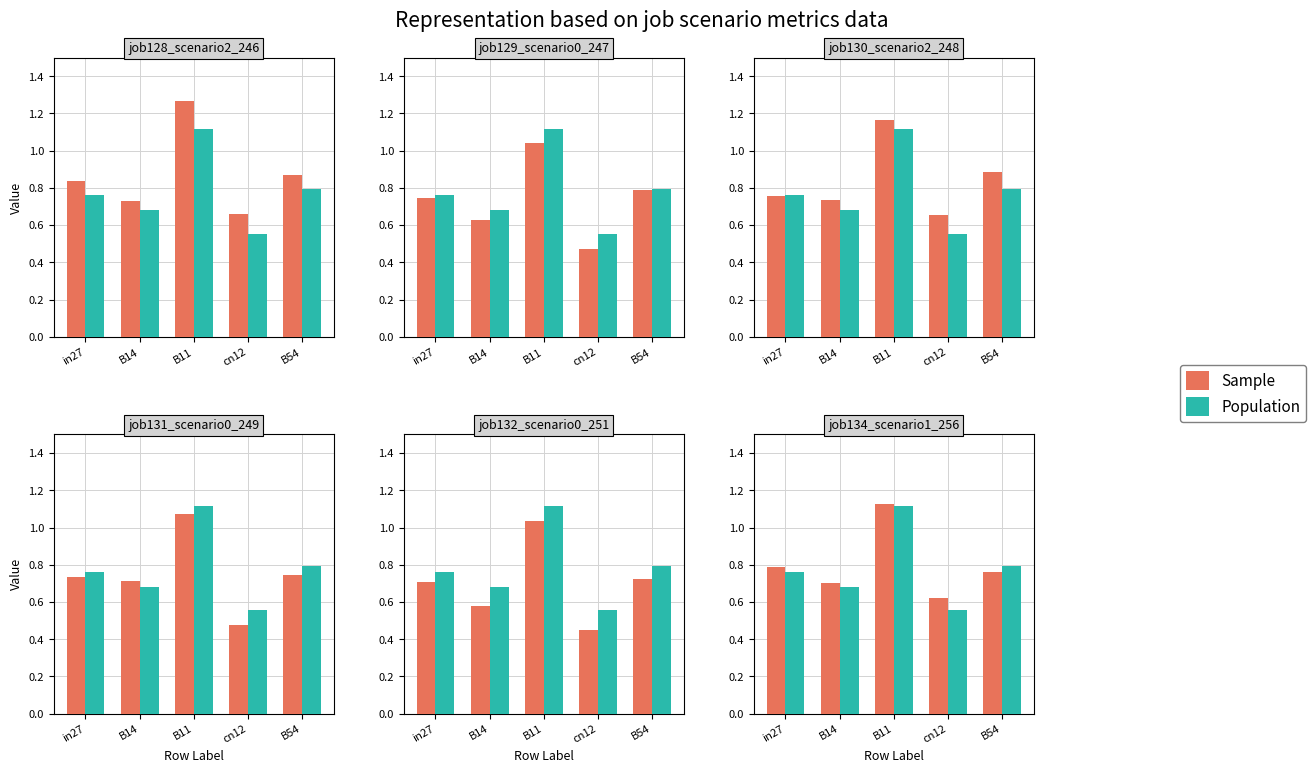

What is the difference between the maximum and second lowest values in the Sample series?

0.4